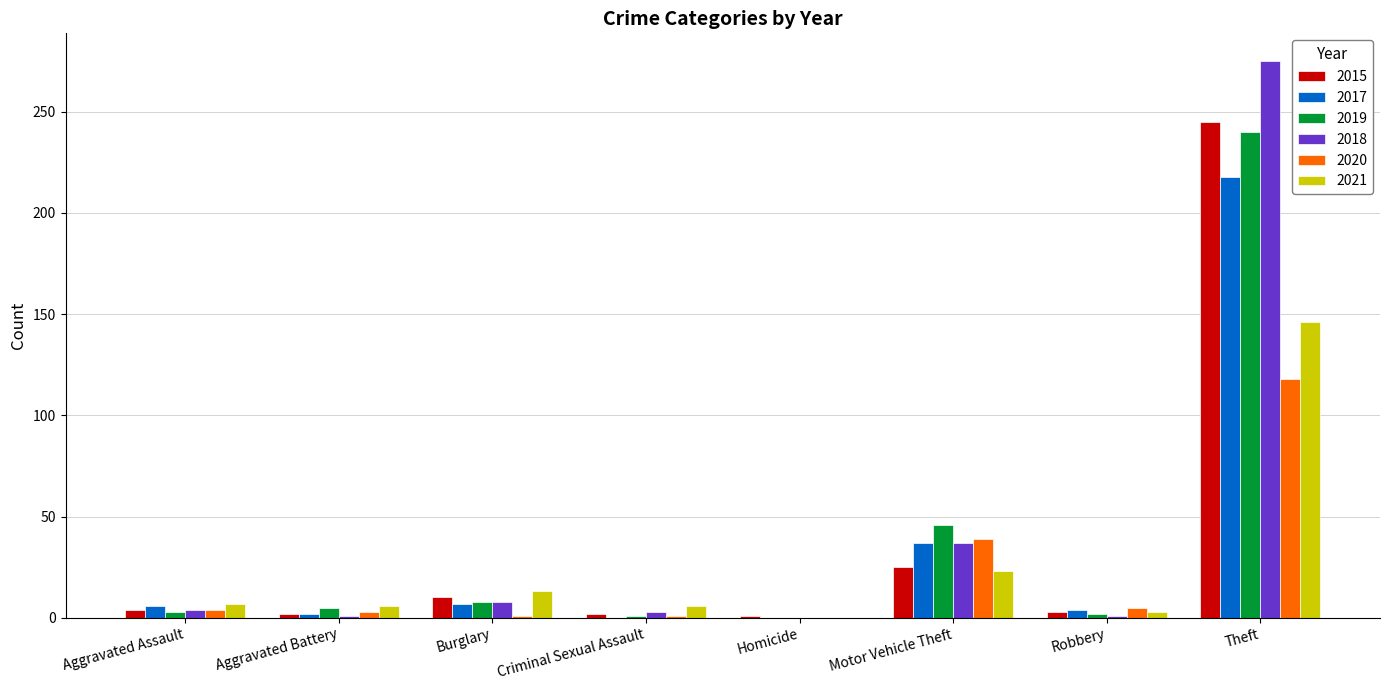

What is the spread (max minus min) of values at Aggravated Battery?

5